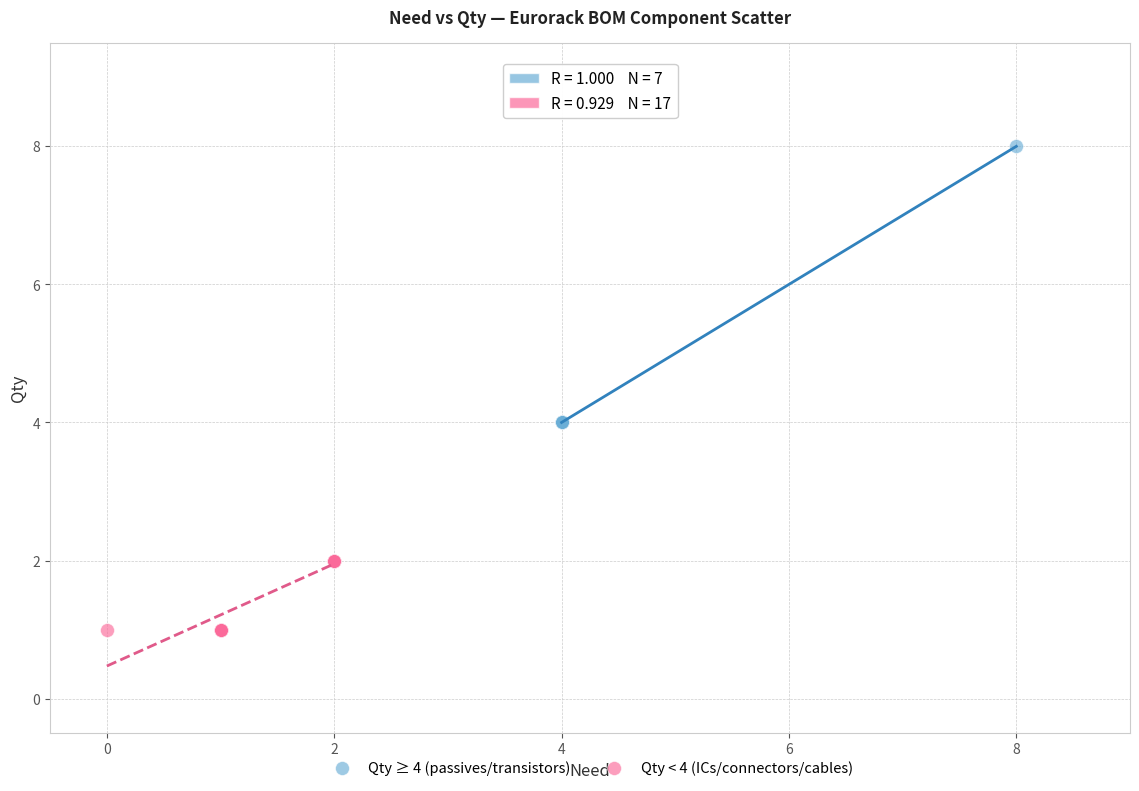

Which series reaches the maximum Y coordinate?

Qty ≥ 4 (passives/transistors)